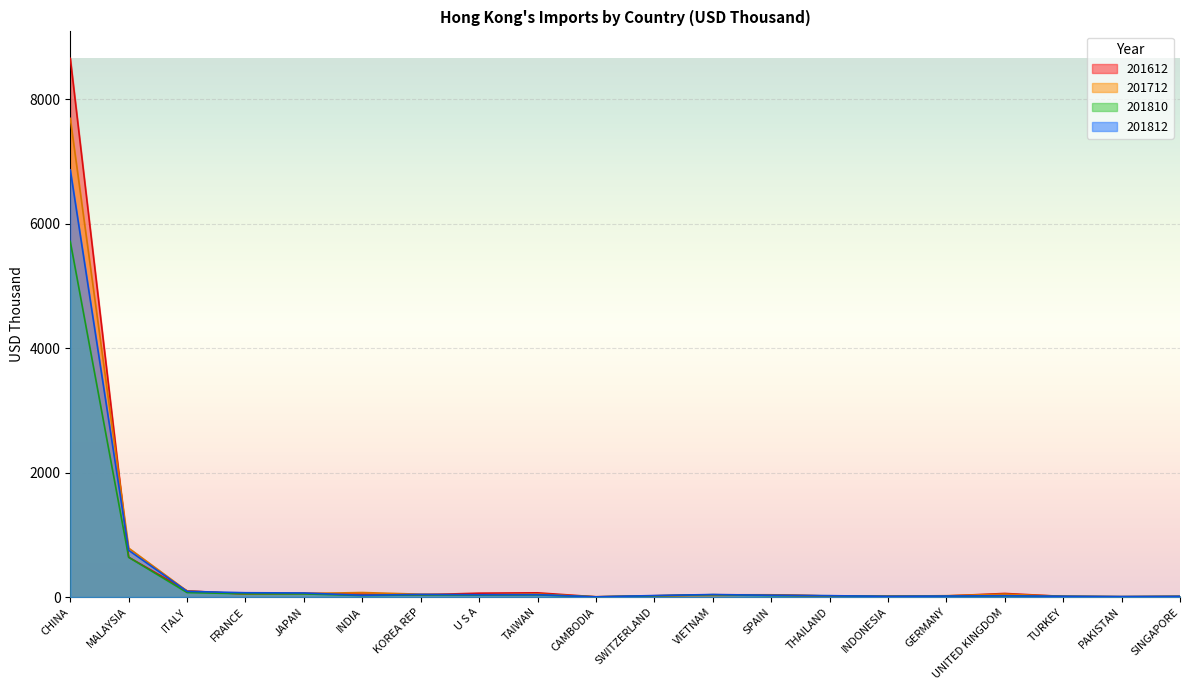

Which series ends up on top after the final intersection of 201810 and 201810_% Share?

201810